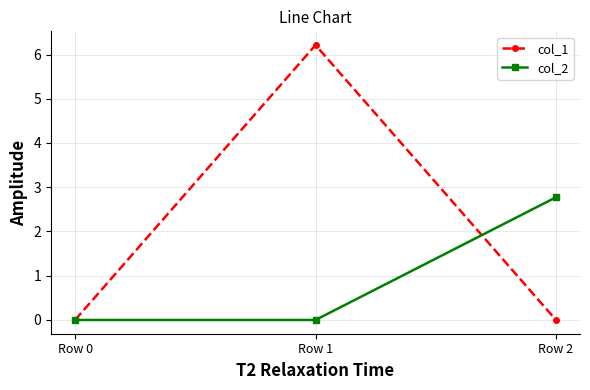

What is the difference between the col_1 values at Row 2 and Row 1?

6.2